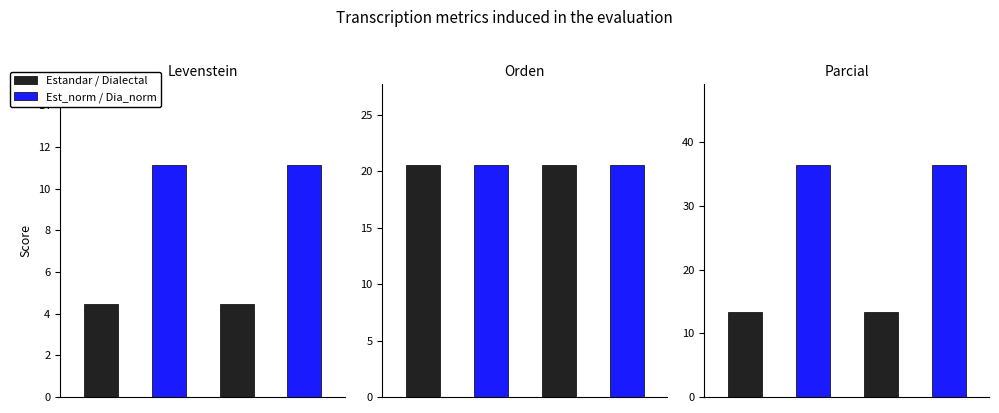

What is the highest value of the Parcial series?

36.4